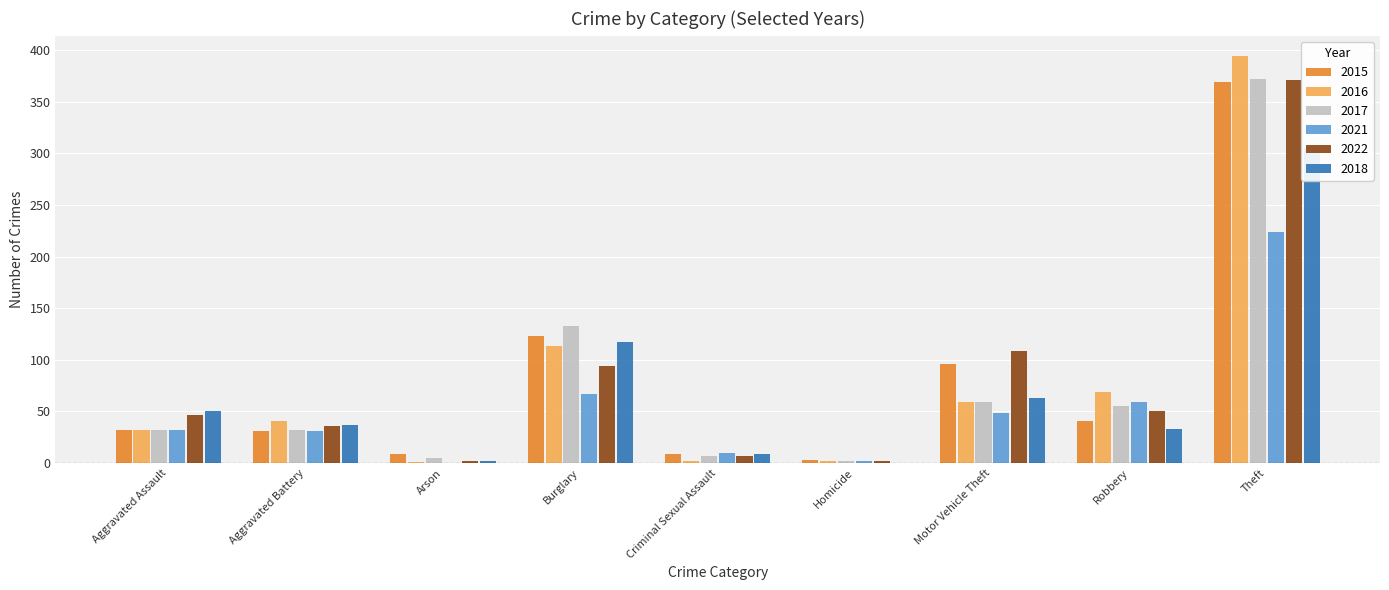

Is the value of 2018 at Homicide greater than the value of 2017 at Arson?

No